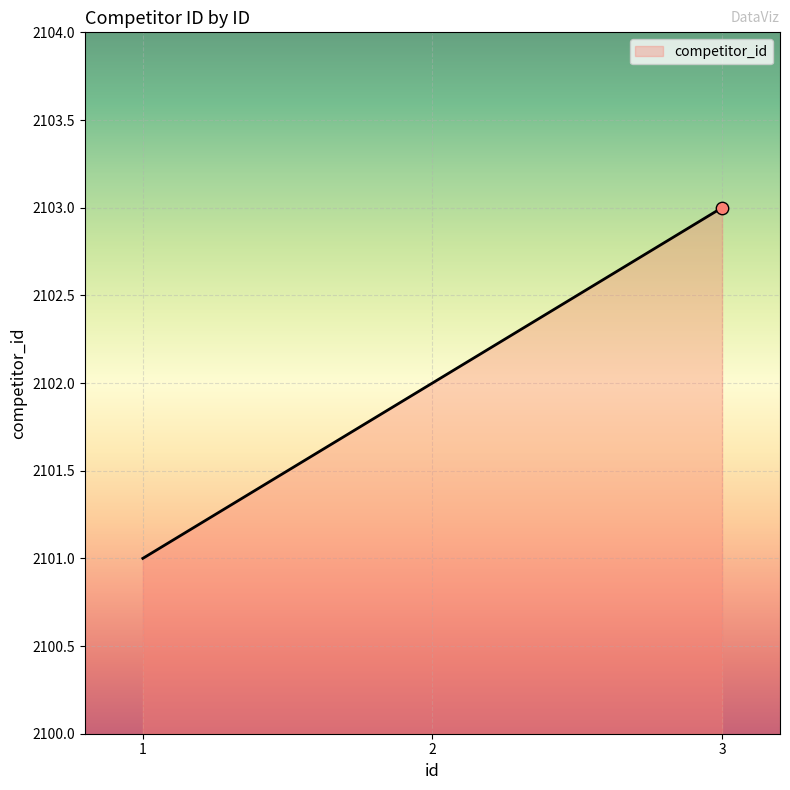

Between 2 and 1, which is larger?

2